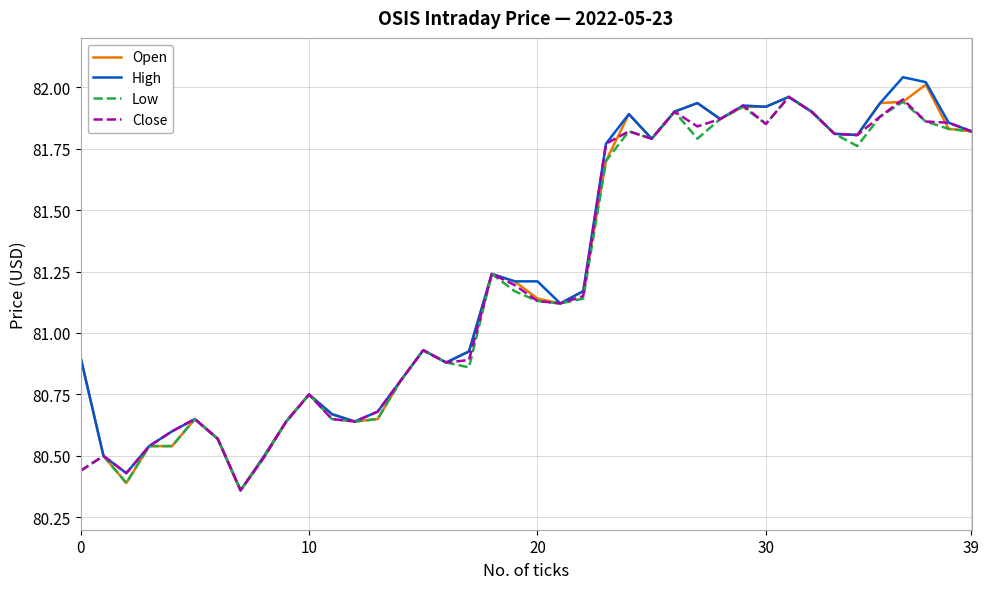

How many lines are shown in the chart?

4